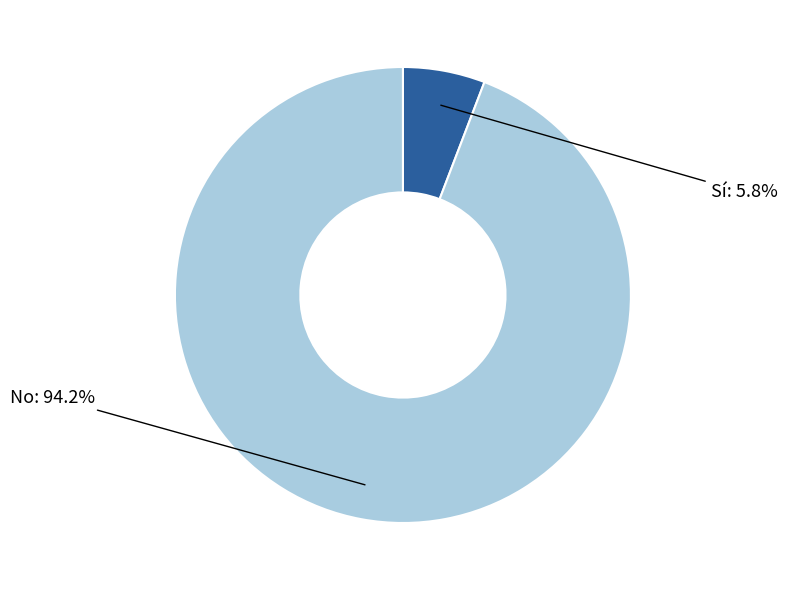

Is there a majority slice in this chart?

Yes